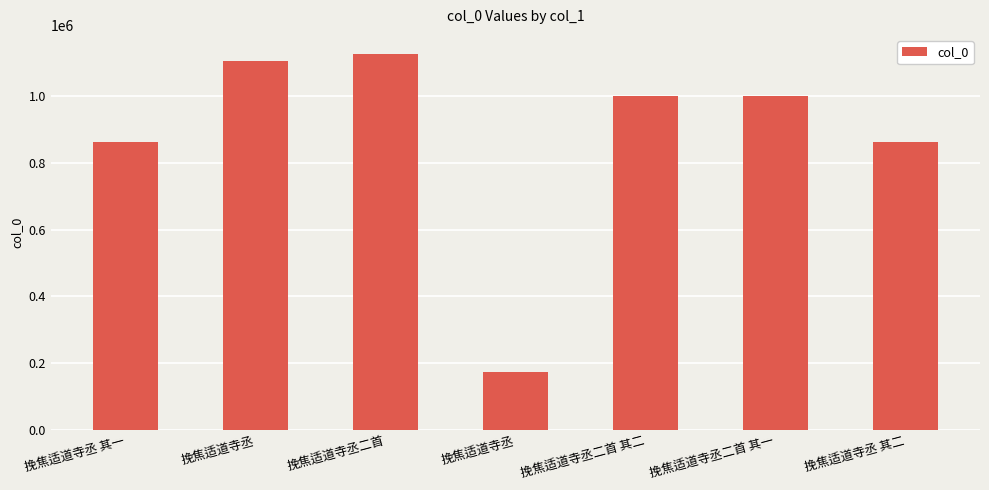

How many series are shown in this chart?

1